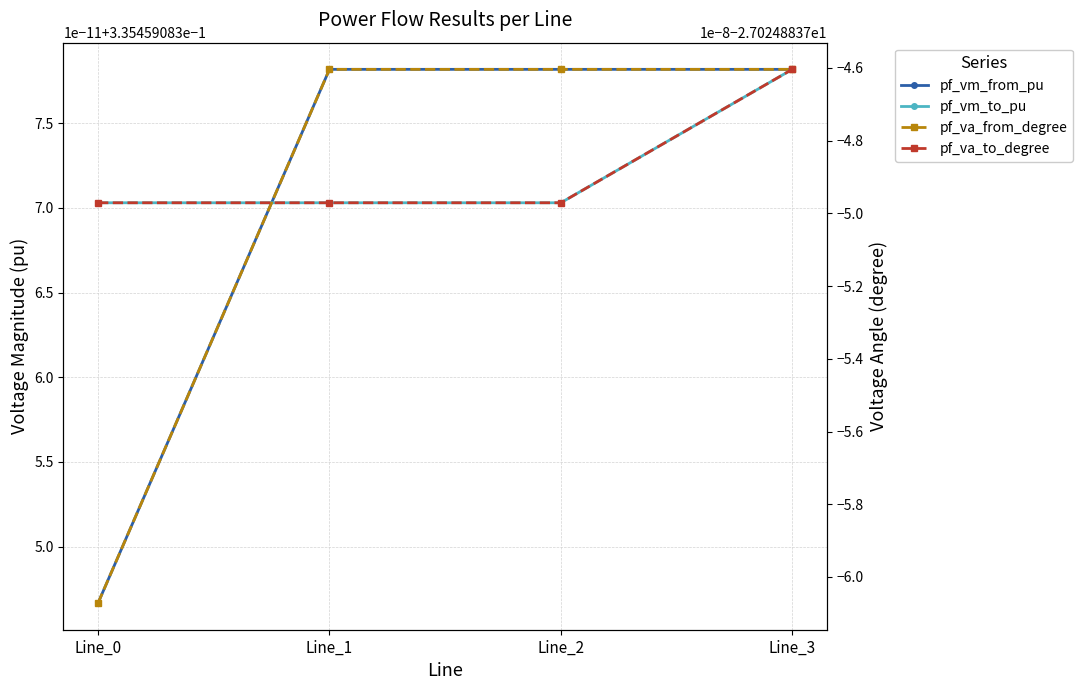

At which category is the sum across all series the highest?

Line_3